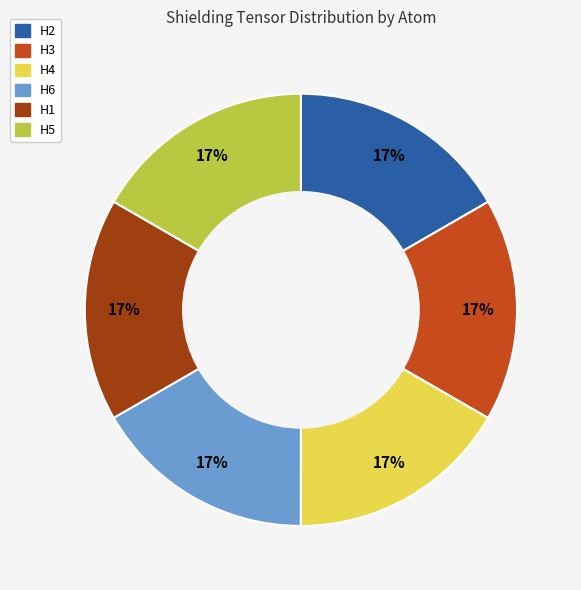

Is H3 the majority of the pie?

No